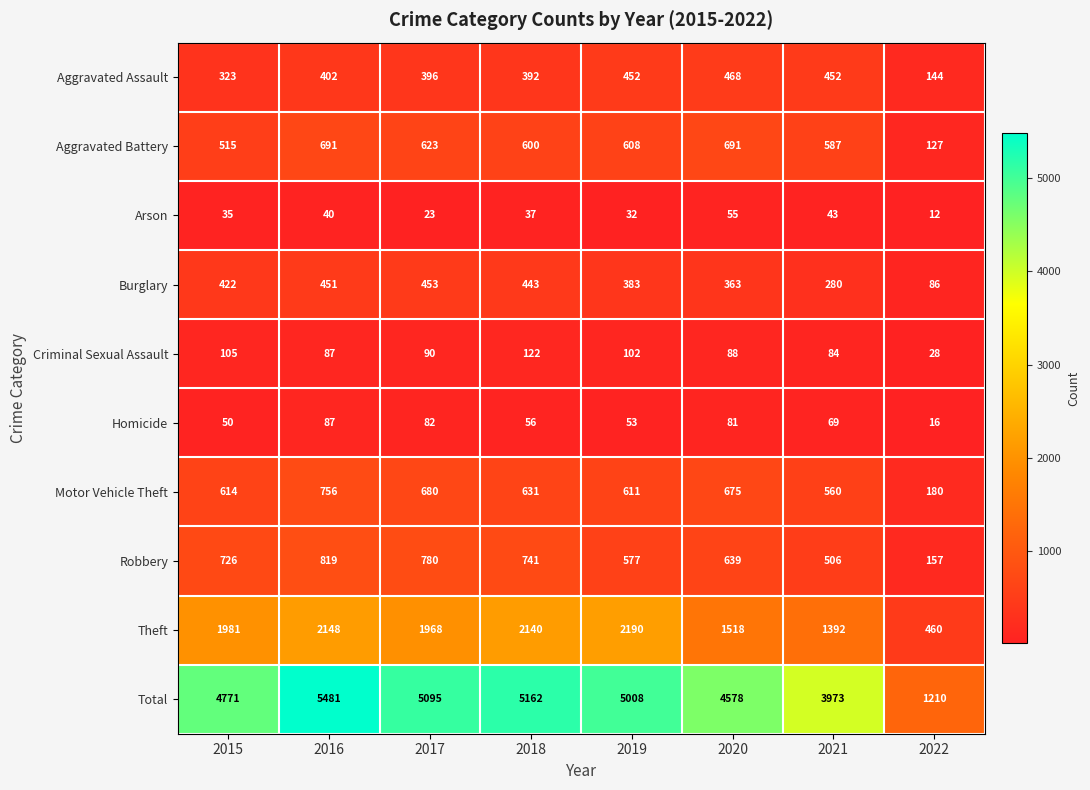

True or false: Aggravated Assault has a value of 707 at 2016.

False